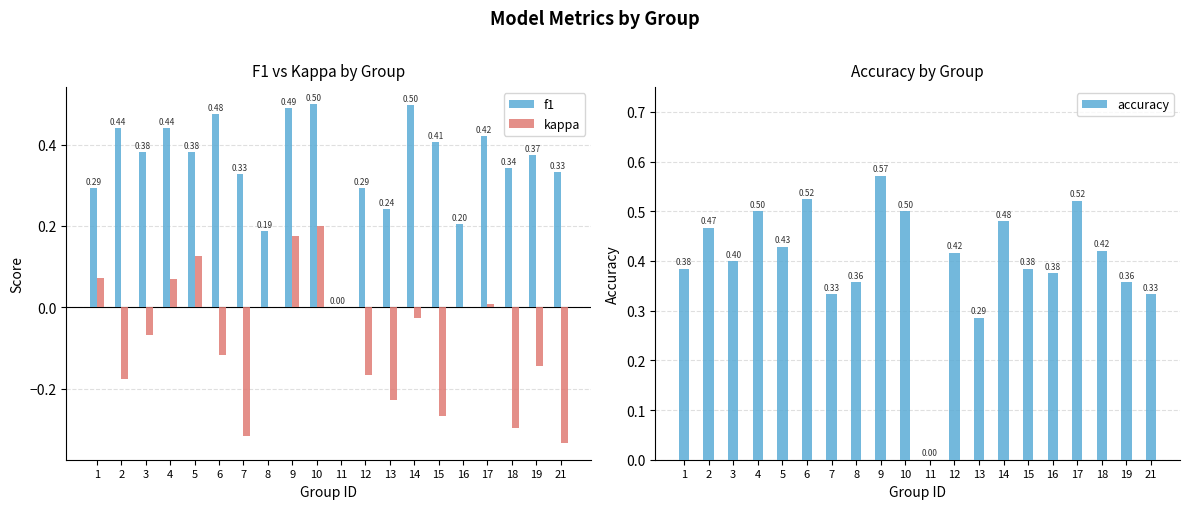

How many groups of bars are there?

20